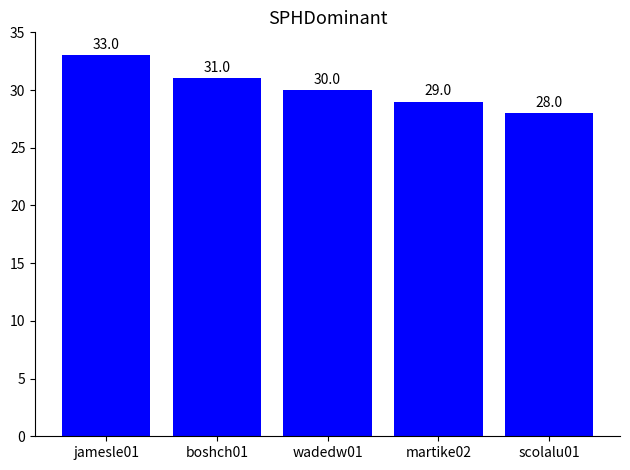

List the labels in order of value, largest first.

jamesle01, boshch01, wadedw01, martike02, scolalu01